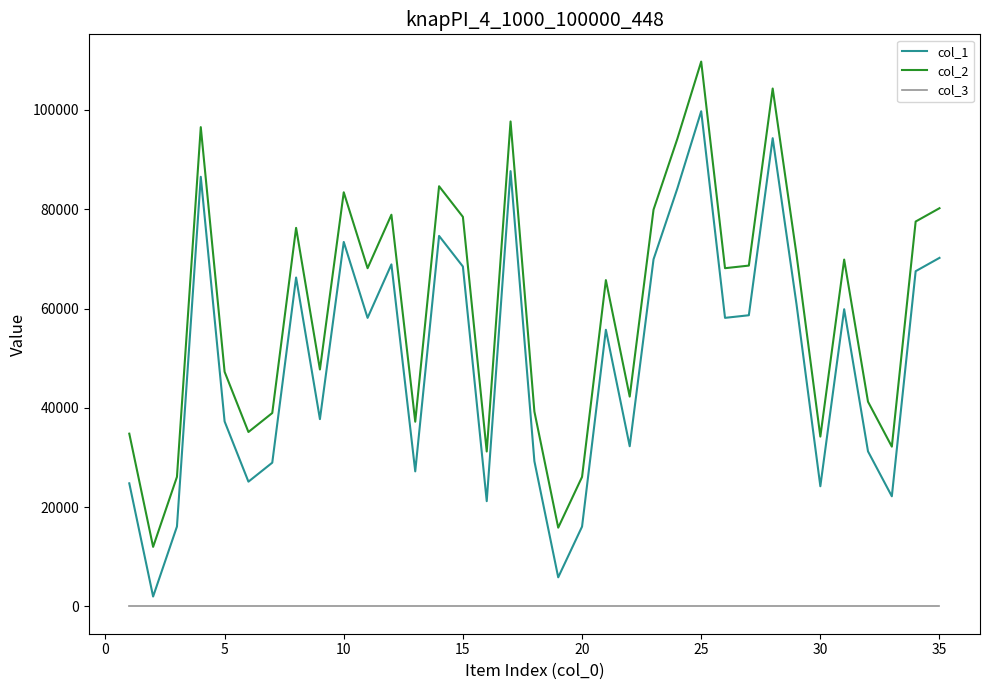

List the series in order of their overall mean, lowest first.

col_3, col_1, col_2